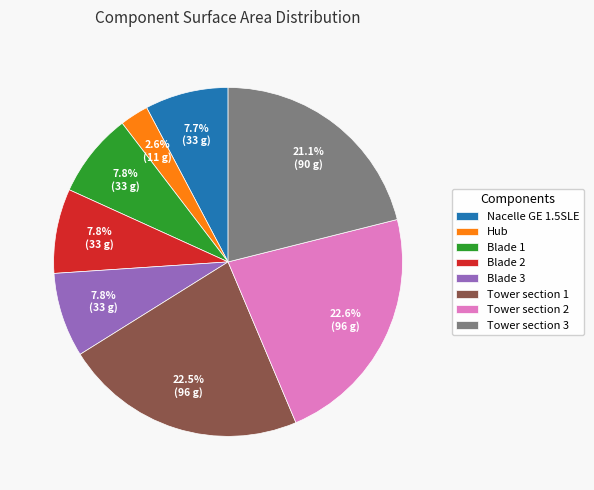

True or false: Blade 1 accounts for 8% of the total.

True